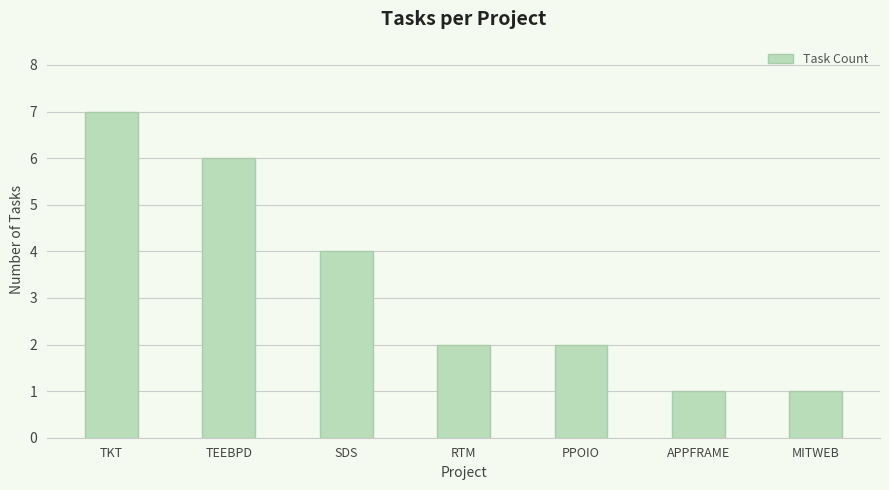

Are the bars horizontal?

No